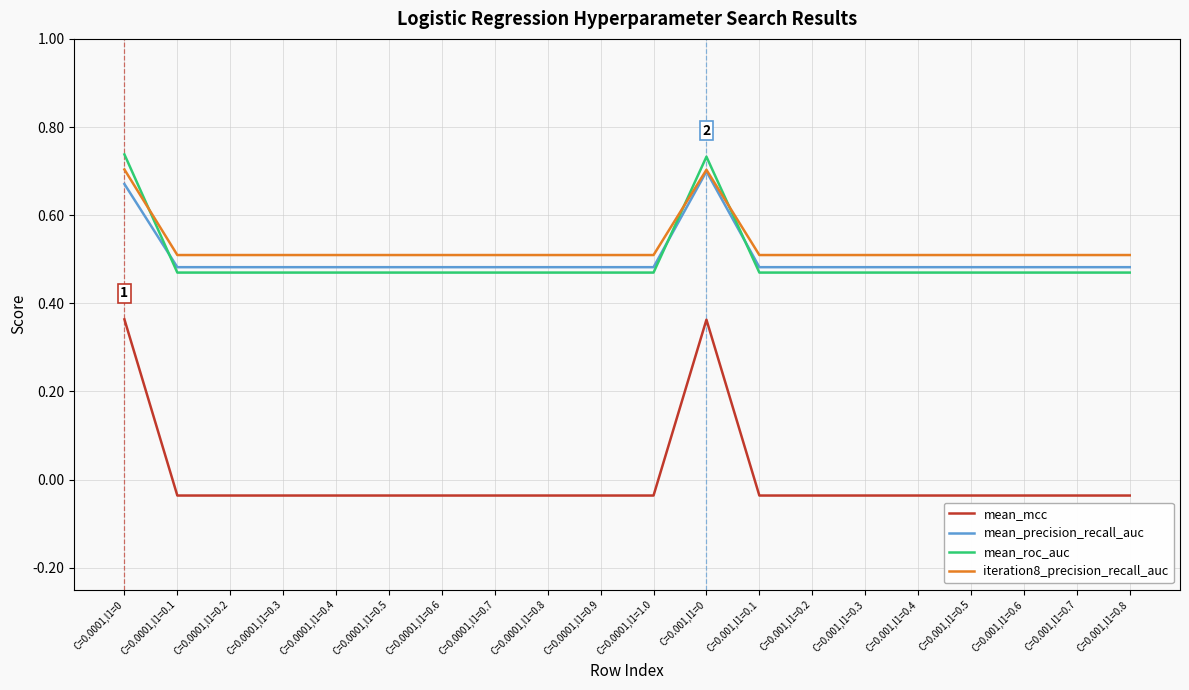

What position from the right is C=0.0001,l1=0.4?

16